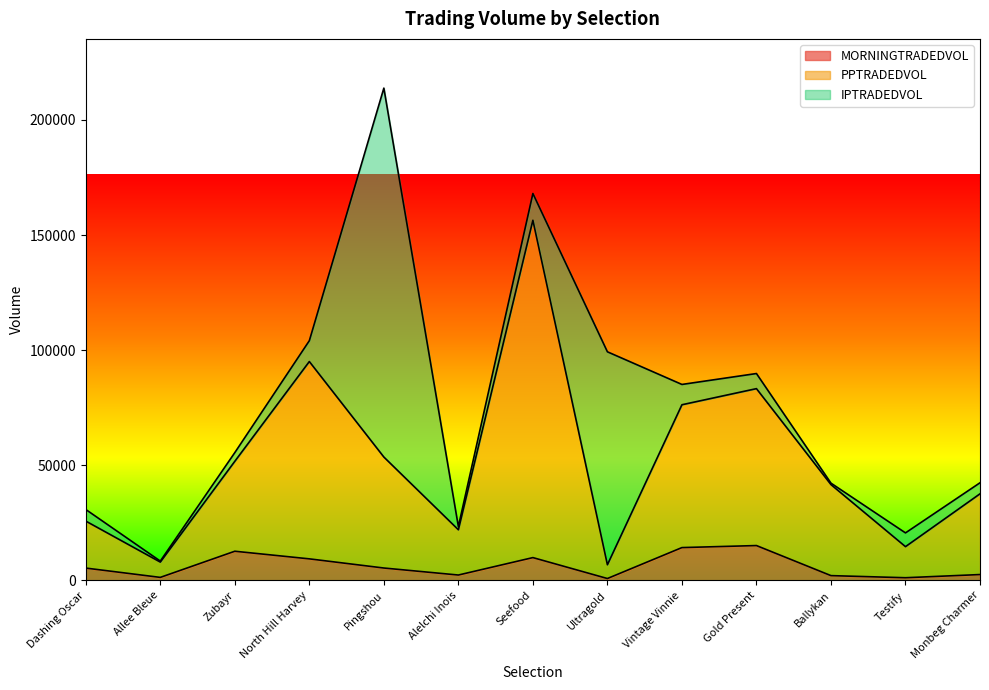

Where is PPTRADEDVOL nearest to the value 81589?

Gold Present